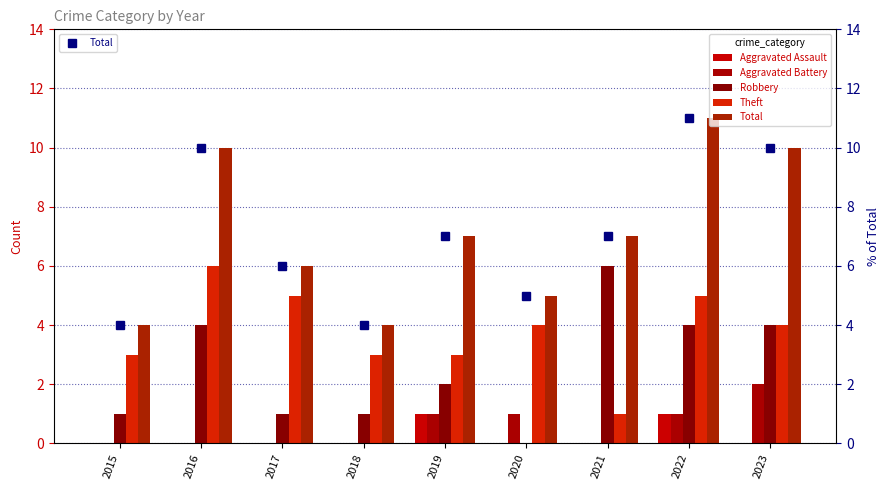

Read the Total value at 2021.

7